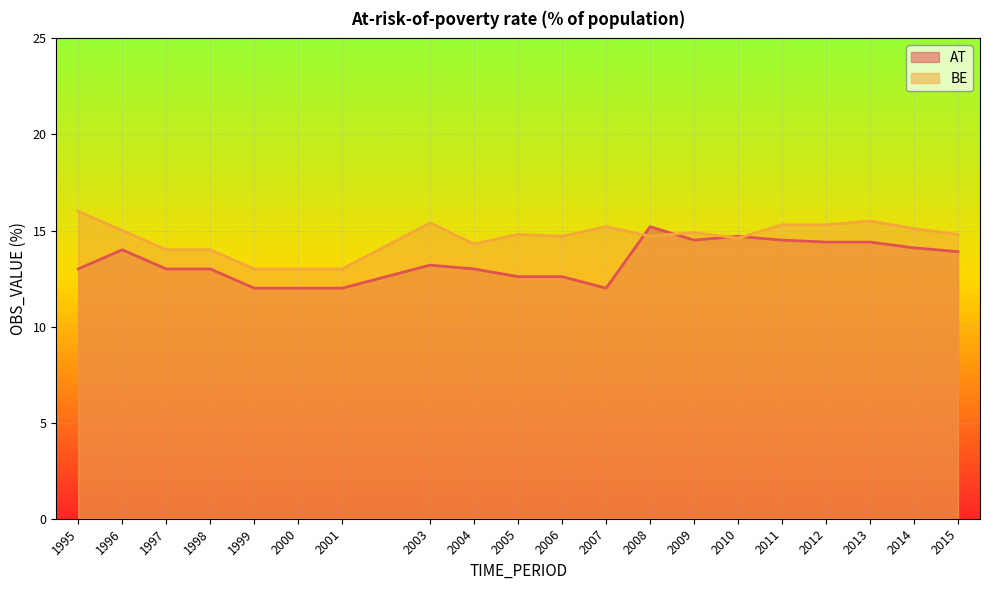

Reading left to right, what are all the values shown in this chart?

AT: 1995=13.0	1996=14.0	1997=13.0	1998=13.0	1999=12.0	2000=12.0	2001=12.0	2003=13.2	2004=13.0	2005=12.6	2006=12.6	2007=12.0	2008=15.2	2009=14.5	2010=14.7	2011=14.5	2012=14.4	2013=14.4	2014=14.1	2015=13.9
BE: 1995=16.0	1996=15.0	1997=14.0	1998=14.0	1999=13.0	2000=13.0	2001=13.0	2003=15.4	2004=14.3	2005=14.8	2006=14.7	2007=15.2	2008=14.7	2009=14.9	2010=14.6	2011=15.3	2012=15.3	2013=15.5	2014=15.1	2015=14.8